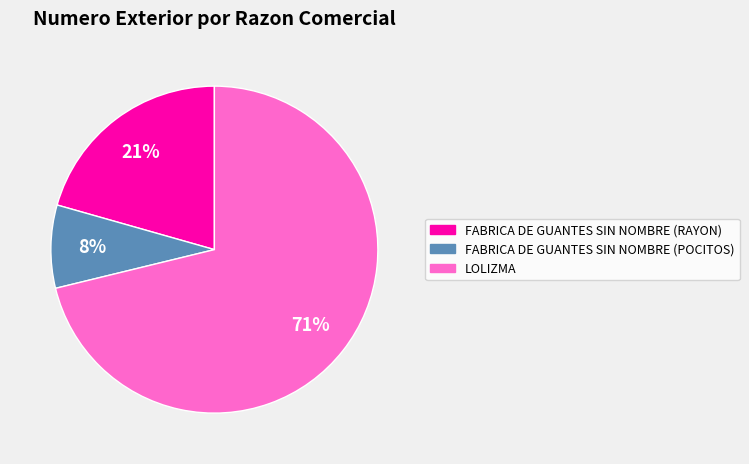

Which has a higher value, FABRICA DE GUANTES SIN NOMBRE (RAYON) or LOLIZMA?

LOLIZMA